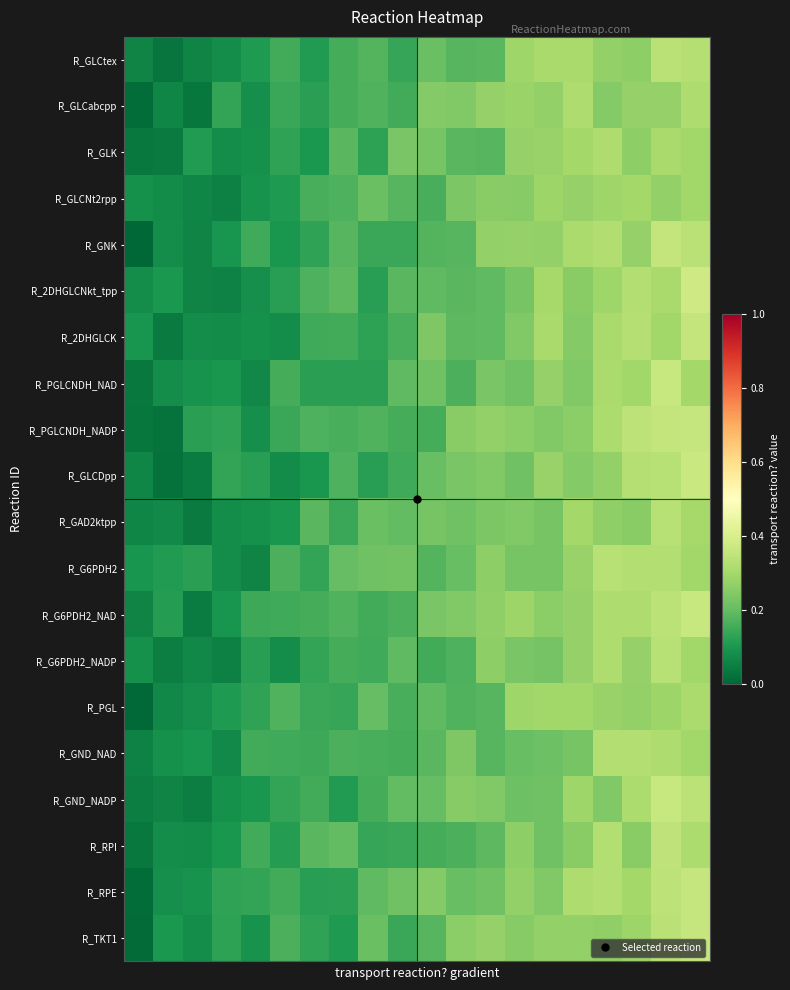

Which series has the largest total across all categories?

R_G6PDH2_NAD